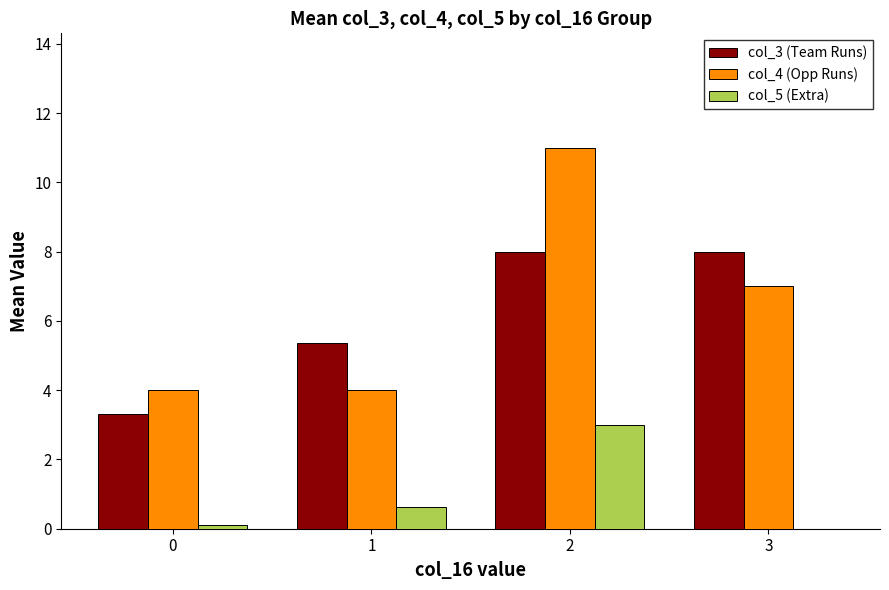

Count the number of categories in the chart.

4